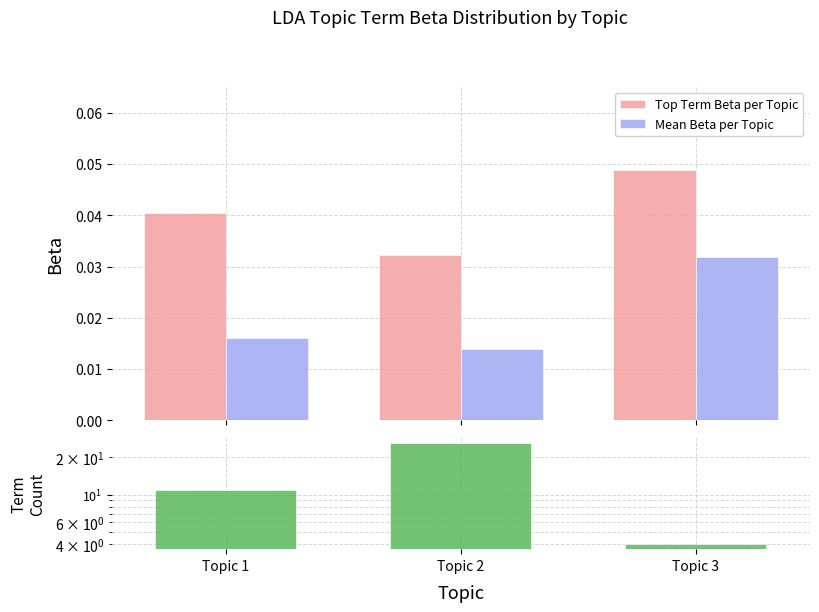

Count the Mean Beta per Topic values in the range 0 to 1.

3